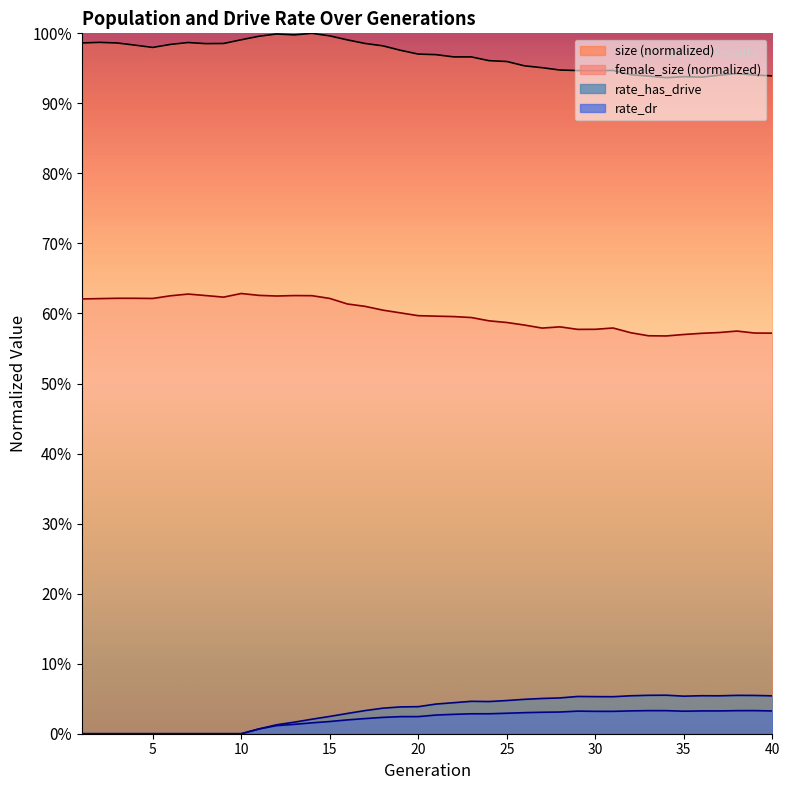

Is the value of female_size at 11 greater than the value of rate_dr at 7?

Yes